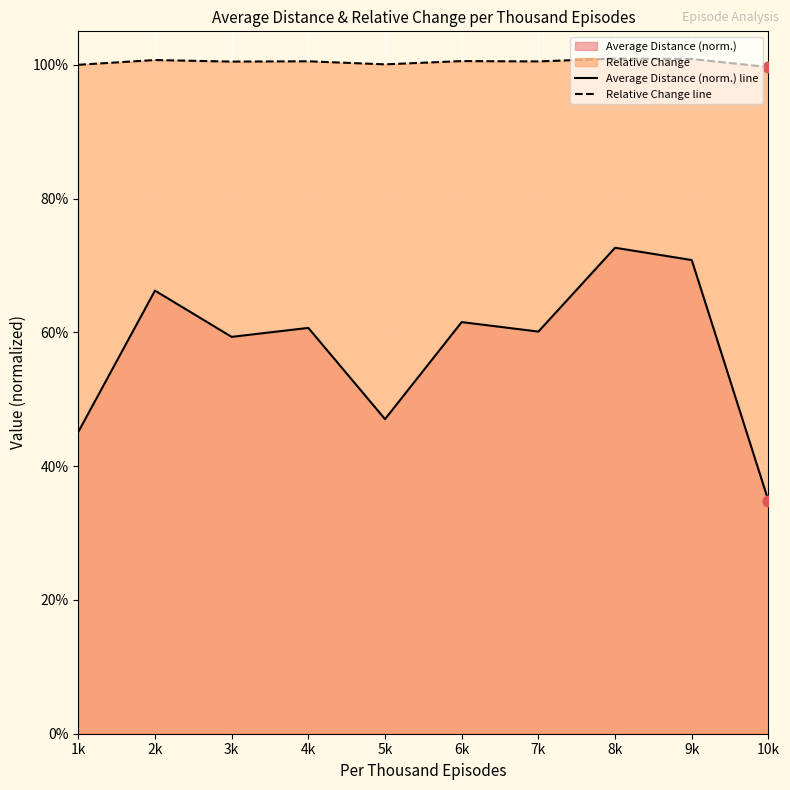

Which series contains the lowest Y value?

Average Distance (norm.) line